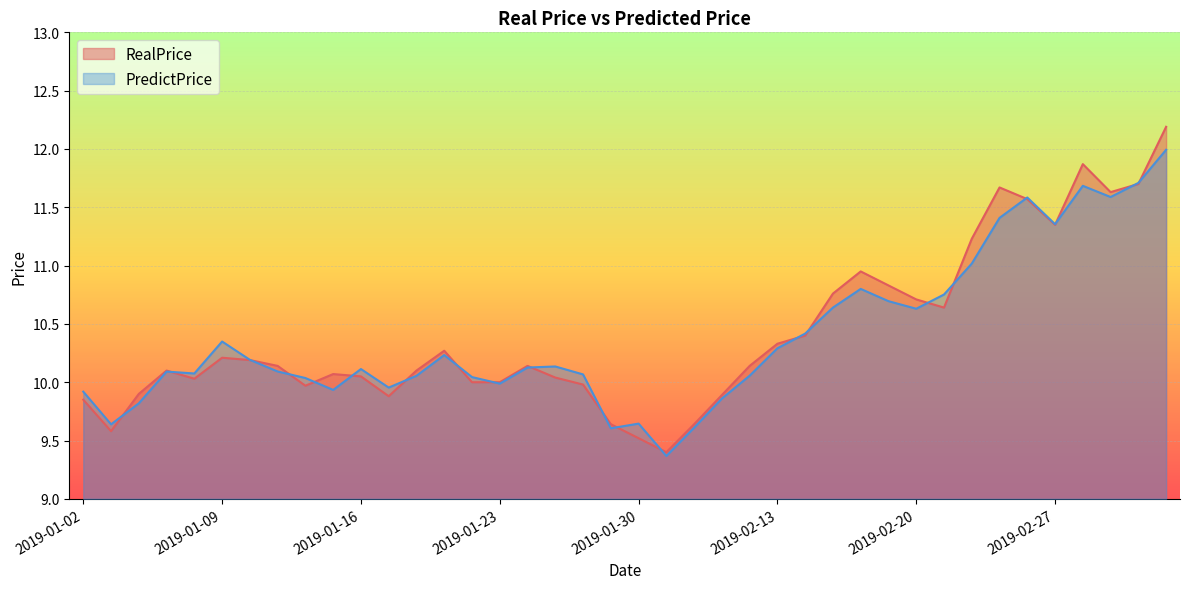

True or false: PredictPrice and RealPrice cross at least once.

True